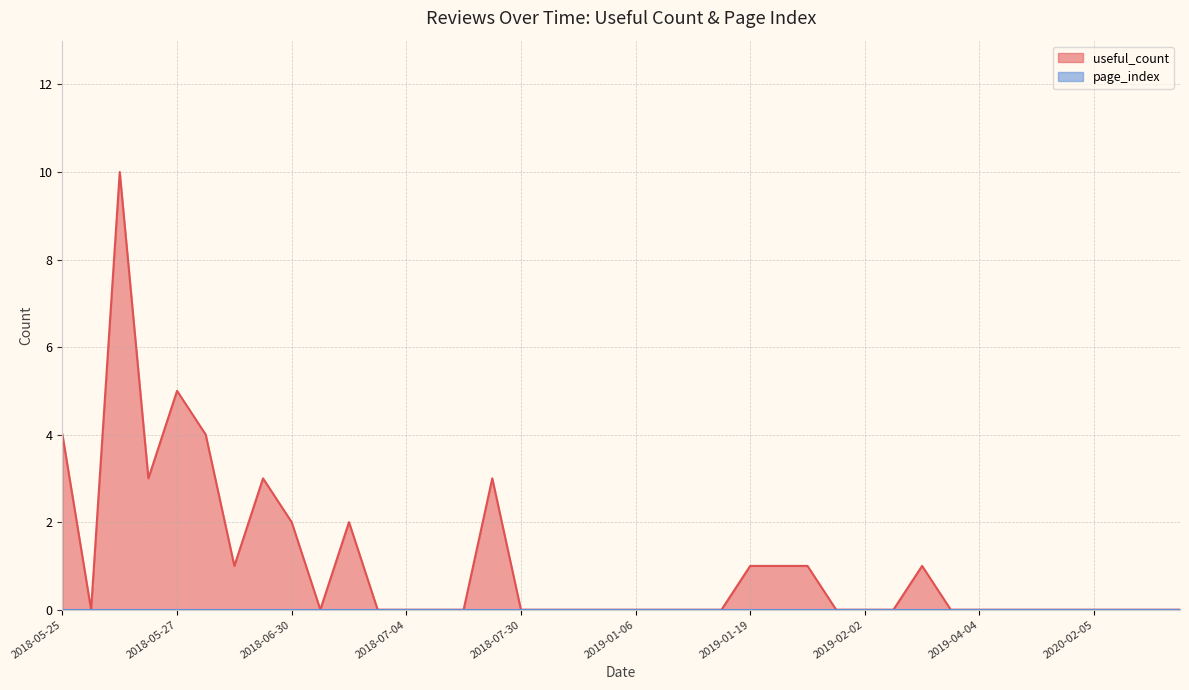

What is the greatest value displayed?

10